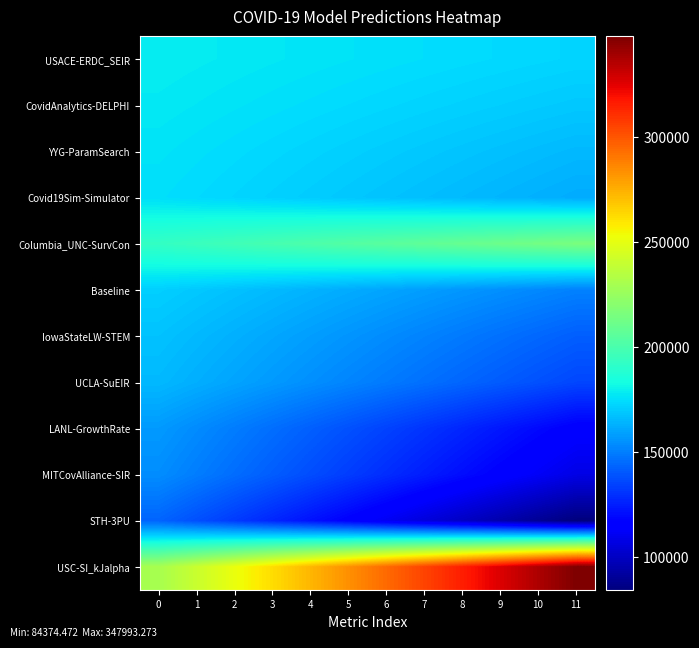

What is the greatest value displayed?

347993.3